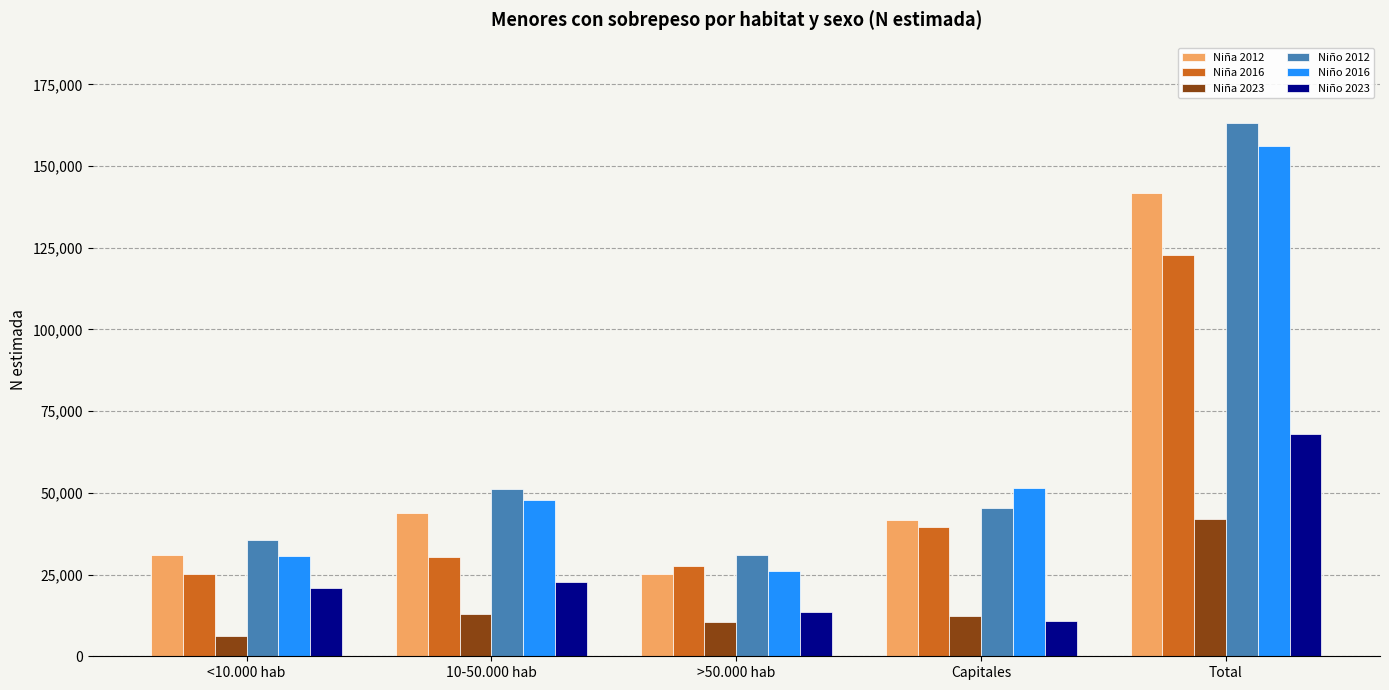

What is the approximate value of Niña 2016 at Capitales?

39521